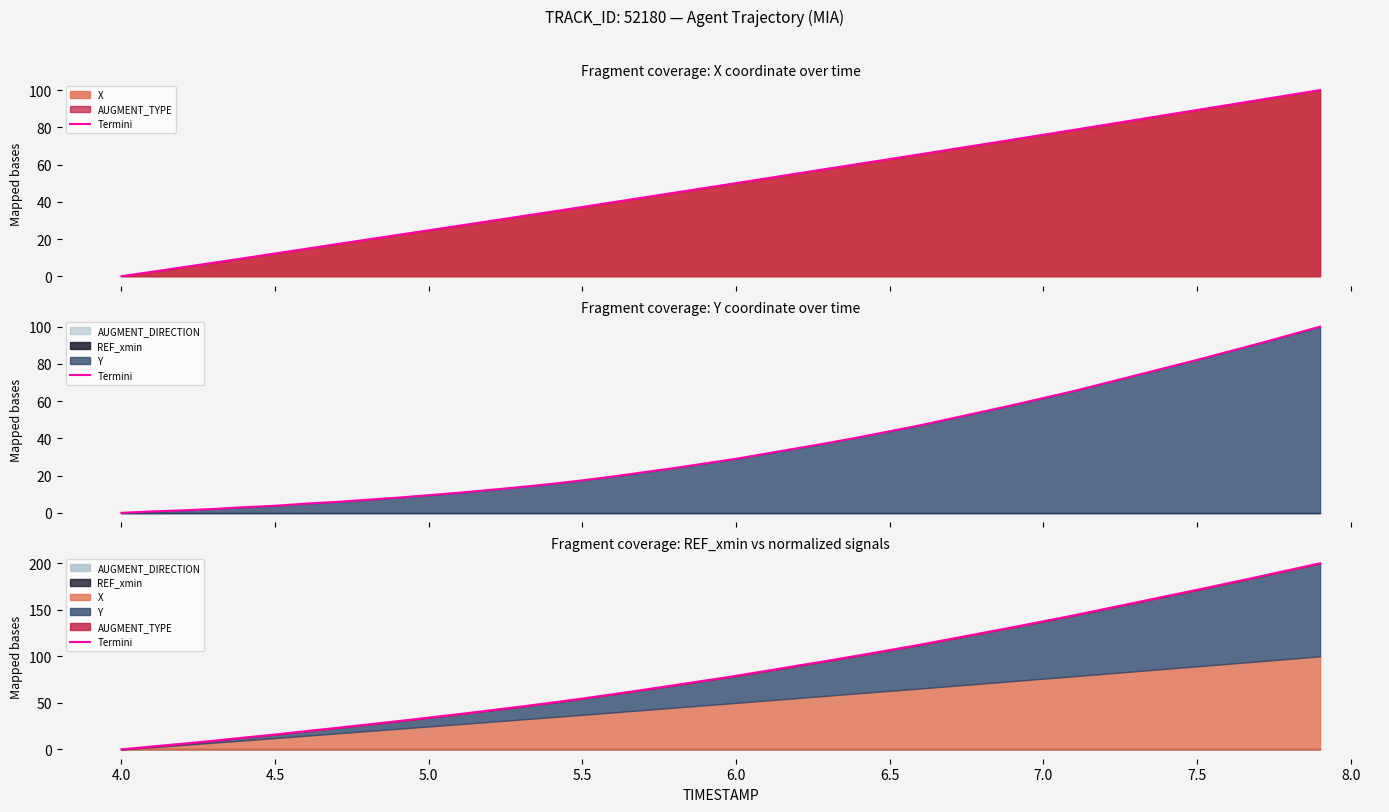

What is the sum of all values?

3407.0